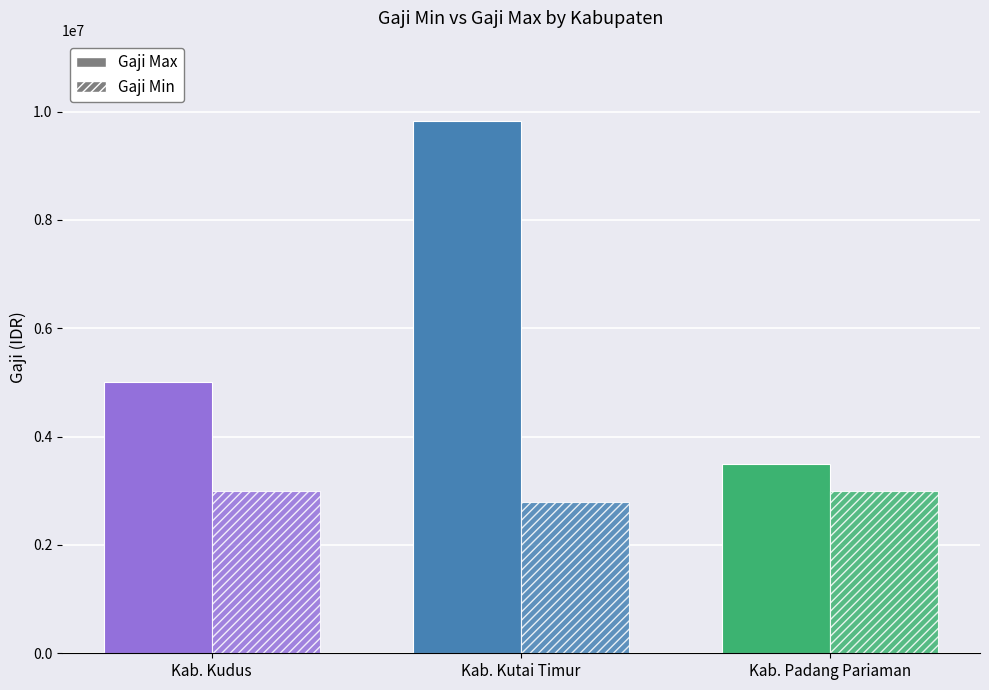

How many bars are there in total?

6